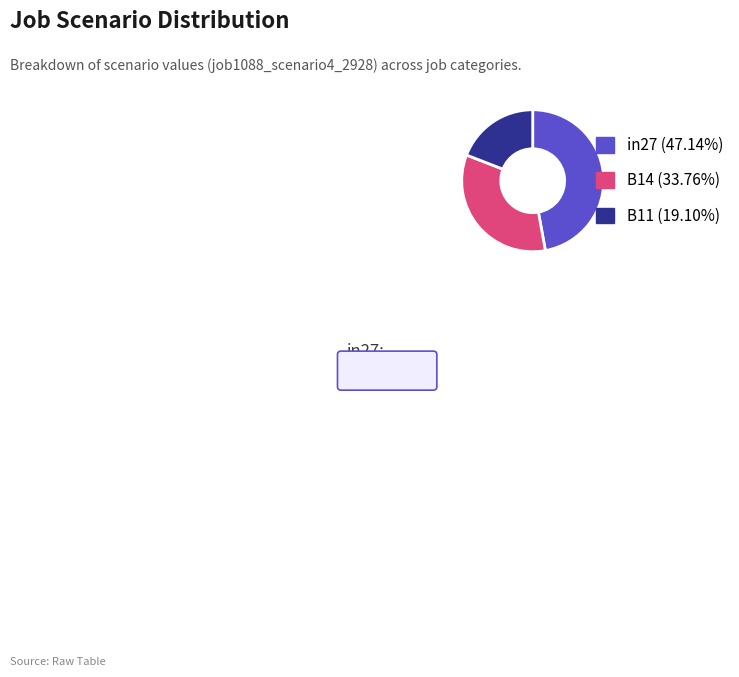

Is B14 (33.76%) the majority of the pie?

No